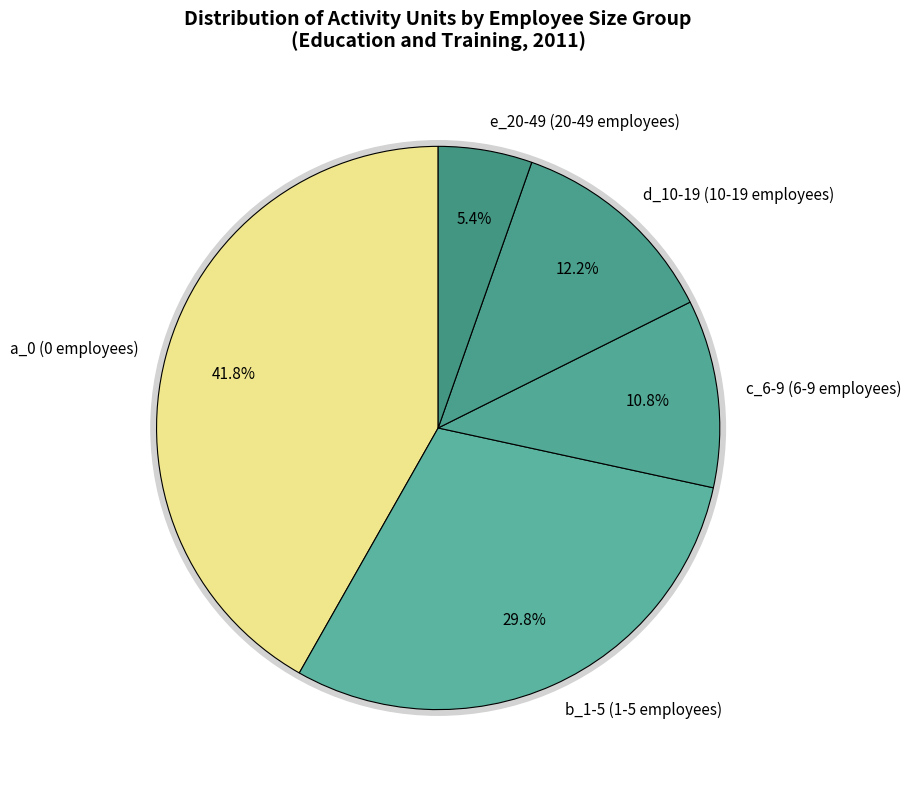

What is the change in value from b_1-5 (1-5 employees) to e_20-49 (20-49 employees)?

-1209